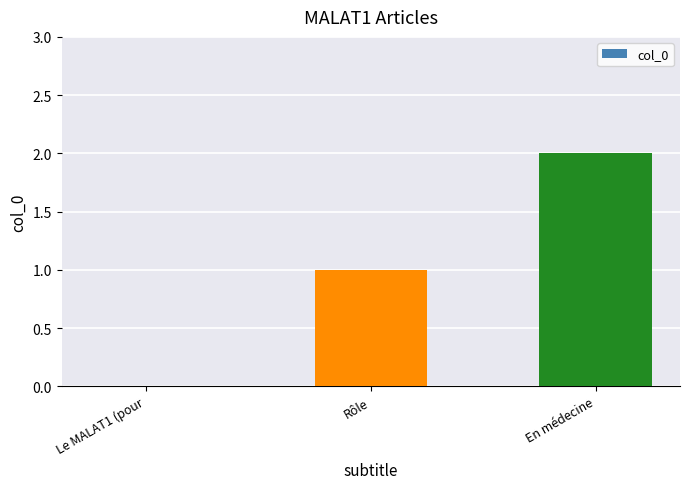

What is the sum of all values?

3